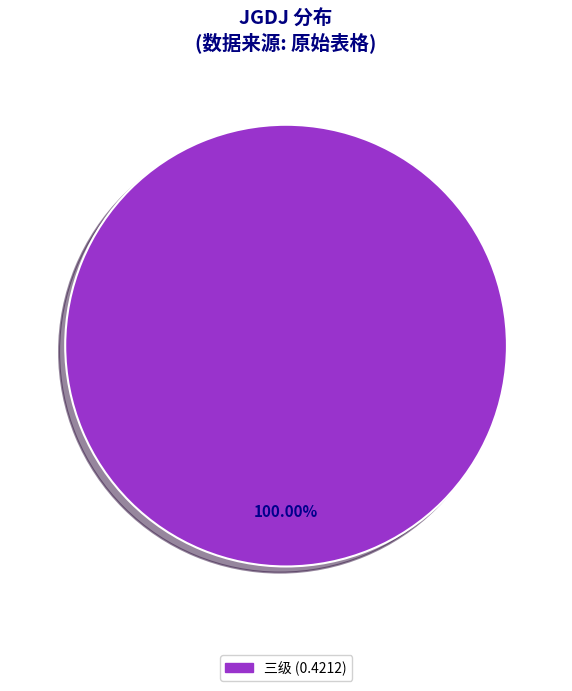

Is there a majority slice in this chart?

Yes